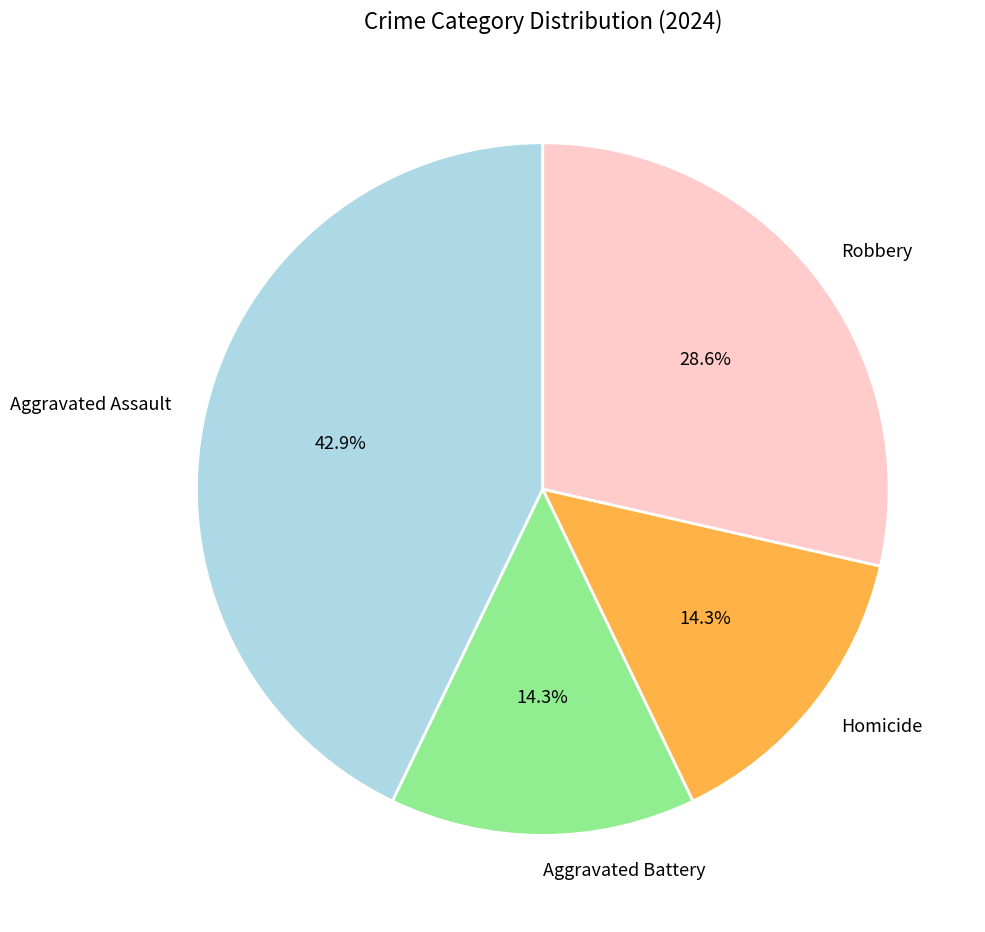

How many segments does this pie chart have?

4